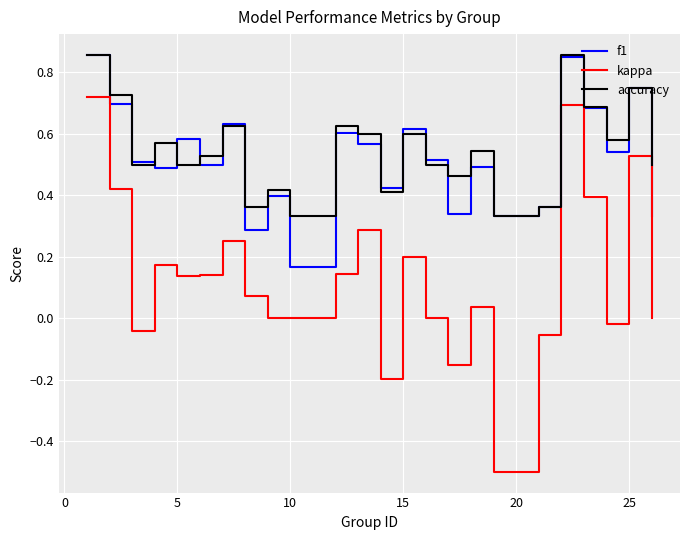

True or false: f1 and kappa intersect in this chart.

False